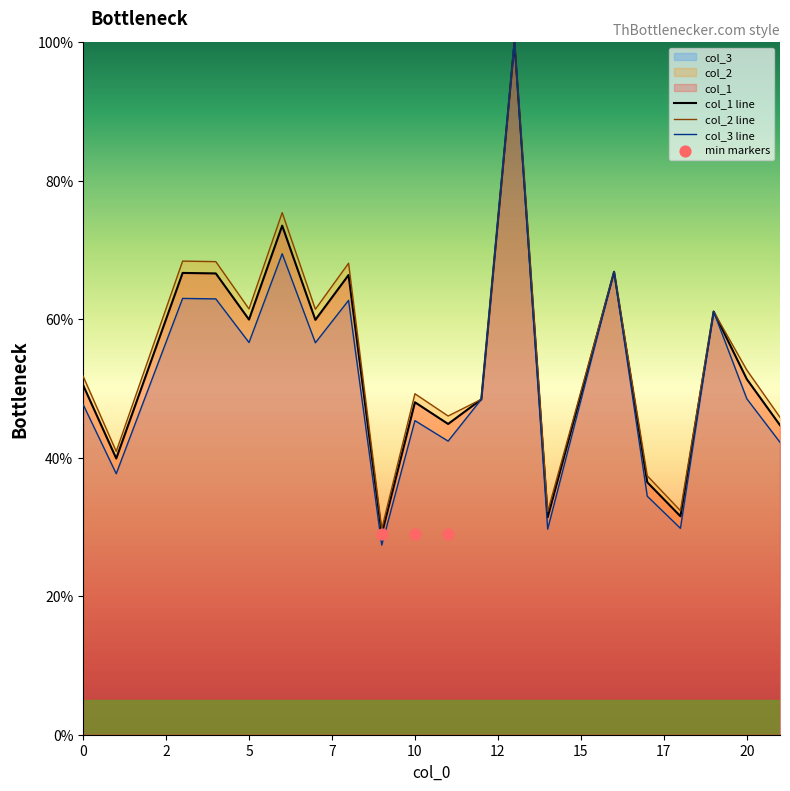

Which series reaches the maximum Y coordinate?

col_1